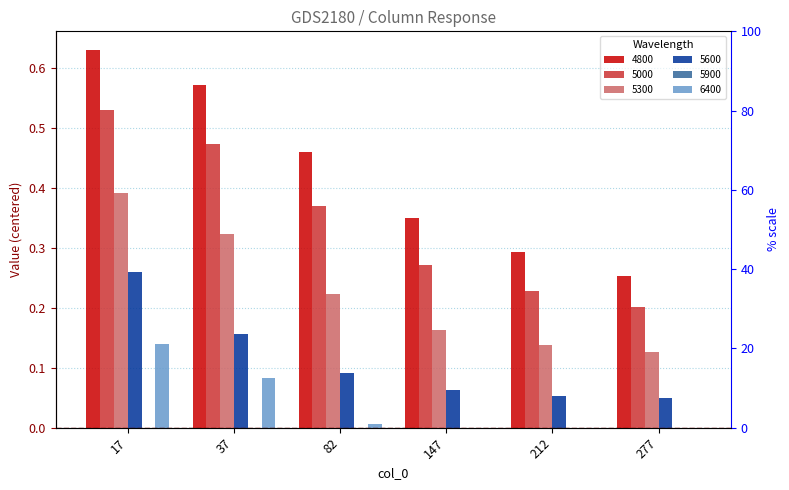

Reading left to right, extract all data points from this chart.

4800: 0.6	0.6	0.5	0.4	0.3	0.3
5000: 0.5	0.5	0.4	0.3	0.2	0.2
5300: 0.4	0.3	0.2	0.2	0.1	0.1
5600: 0.3	0.2	0.1	0.1	0.1	0.0
6400: 0.1	0.1	0.0	0.0	0.0	0.0